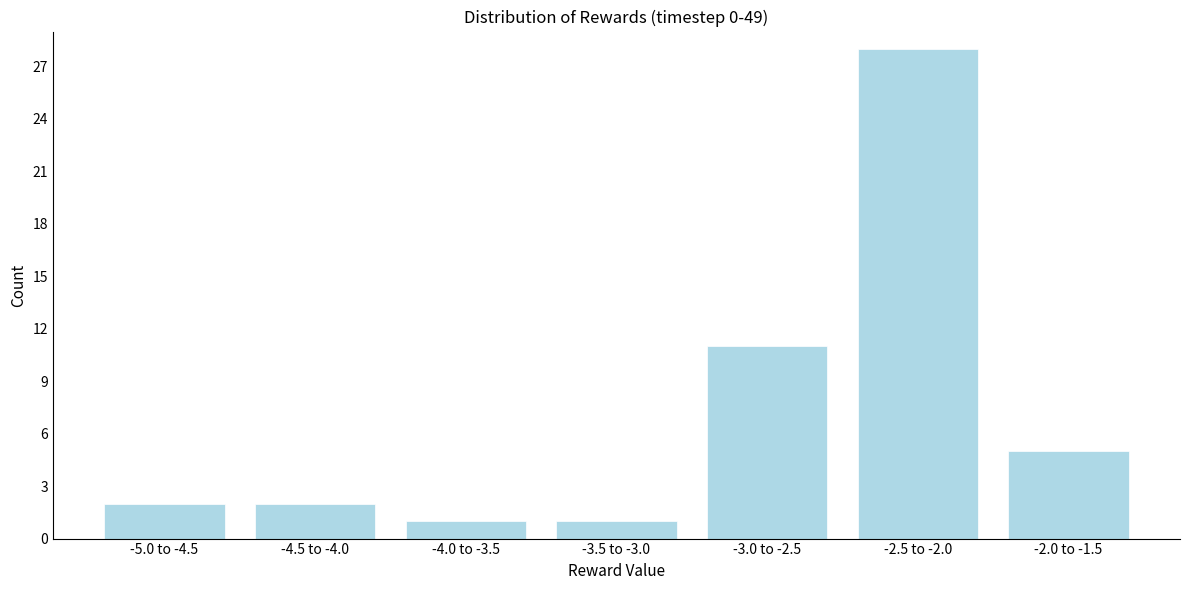

Reading left to right, list all the values displayed in this chart.

-5.0 to -4.5=2	-4.5 to -4.0=2	-4.0 to -3.5=1	-3.5 to -3.0=1	-3.0 to -2.5=11	-2.5 to -2.0=28	-2.0 to -1.5=5